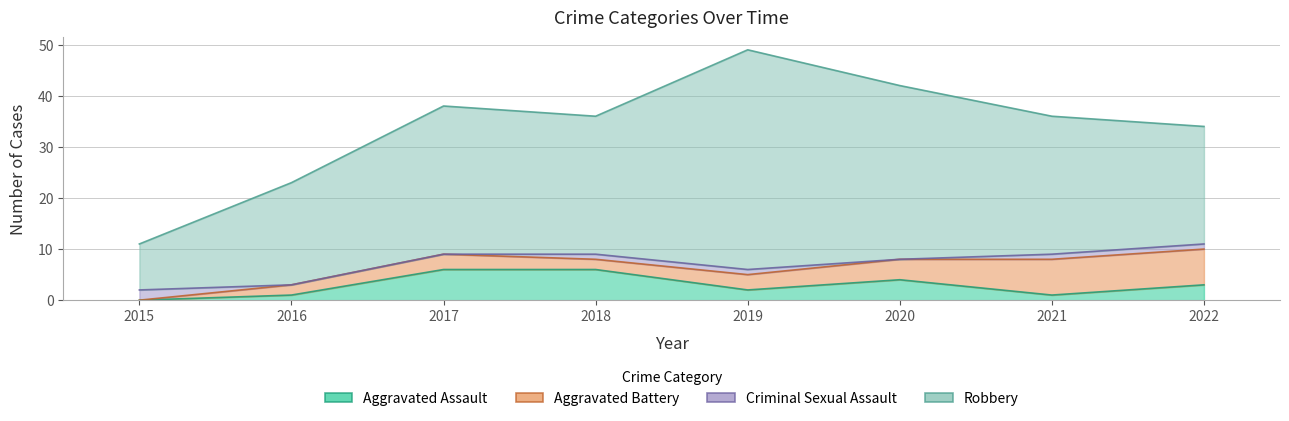

Is the value of Robbery at 2015 greater than the value of Aggravated Assault at 2020?

Yes